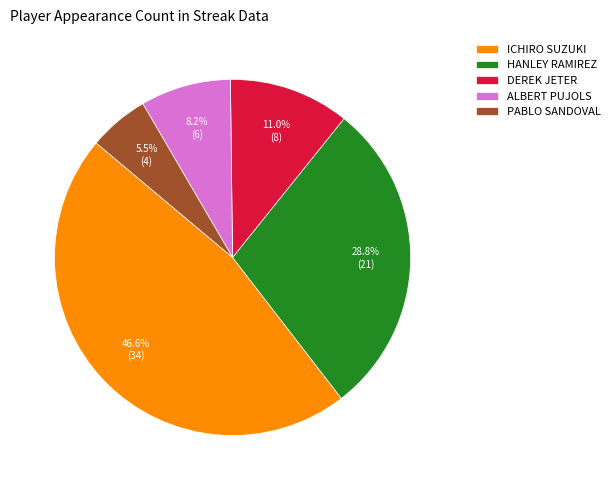

Rank the categories by value from lowest to highest.

PABLO SANDOVAL, ALBERT PUJOLS, DEREK JETER, HANLEY RAMIREZ, ICHIRO SUZUKI